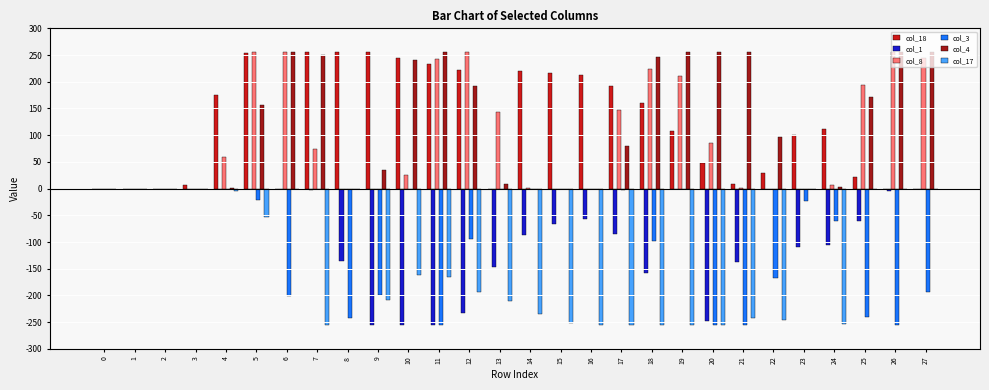

The col_17 series shows 0 at 8. True or false?

True